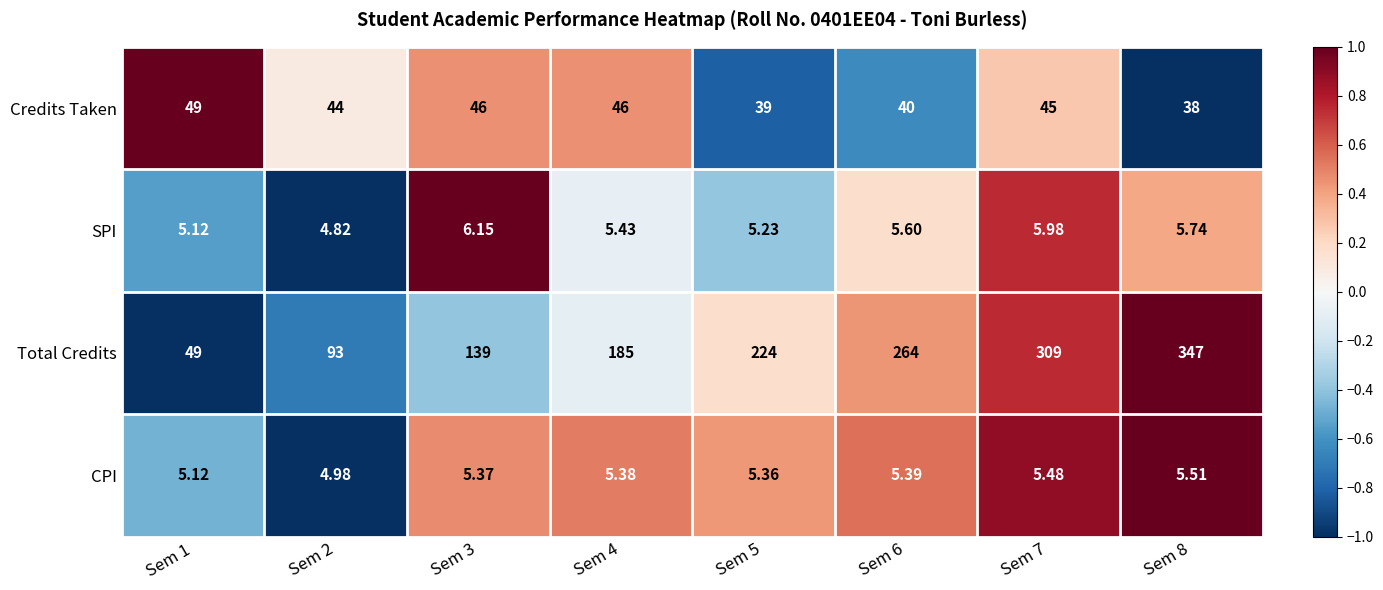

How many categories are shown in the chart?

8